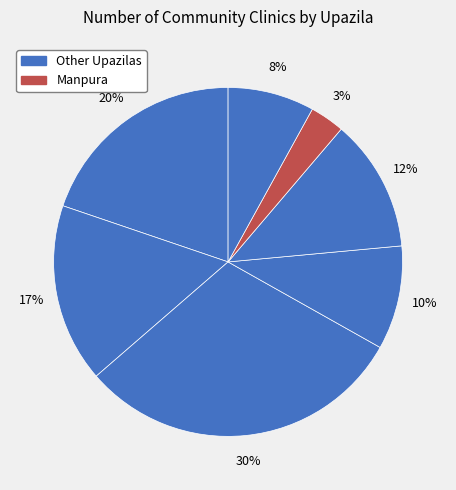

Is there a majority slice in this chart?

No